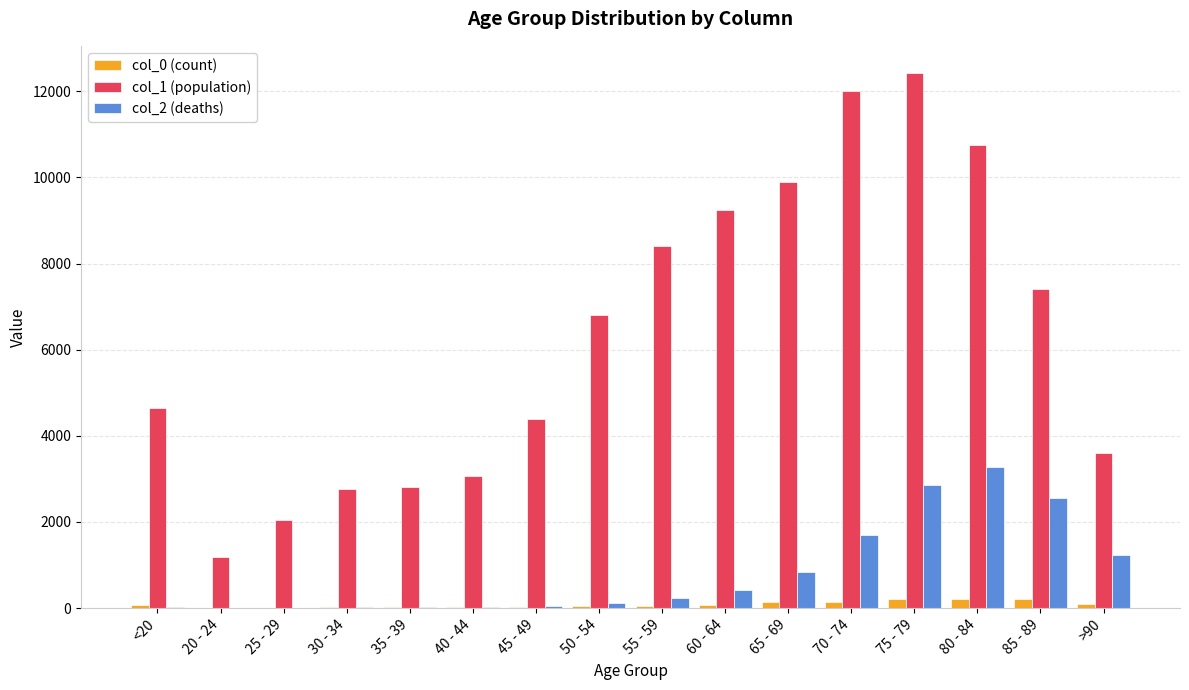

What is the approximate value of col_0 (count) at 35 - 39, to the nearest 10?

20